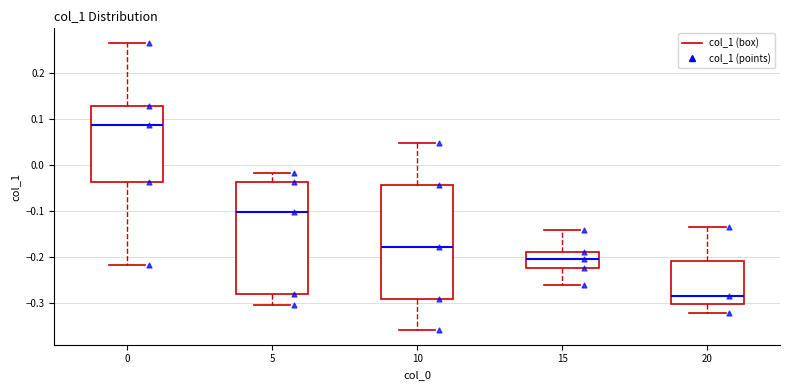

Reading left to right, read every box against the y-axis: the position of its median line, the range the box covers, and the ends of its whiskers. The values are not printed on the chart, so give them approximately, as read against the axis.

0: median 0.09, box -0.04 to 0.13, whiskers -0.22 to 0.27
5: median -0.10, box -0.28 to -0.04, whiskers -0.30 to -0.02
10: median -0.18, box -0.29 to -0.04, whiskers -0.36 to 0.05
15: median -0.20, box -0.22 to -0.19, whiskers -0.26 to -0.14
20: median -0.28, box -0.30 to -0.21, whiskers -0.32 to -0.13